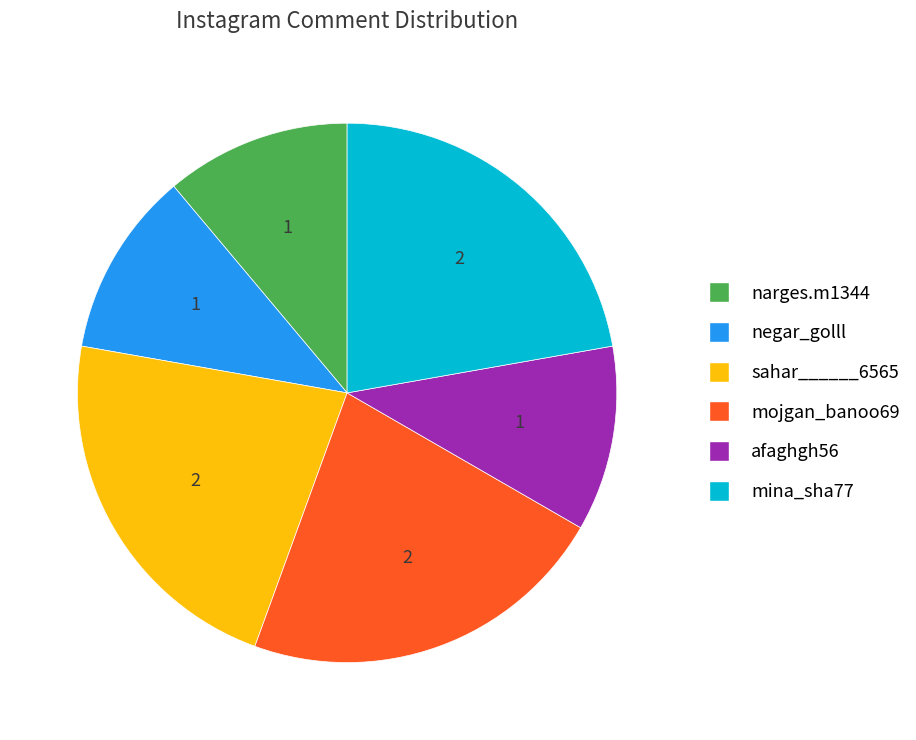

The sahar______6565 slice represents 15% of the pie. True or false?

False